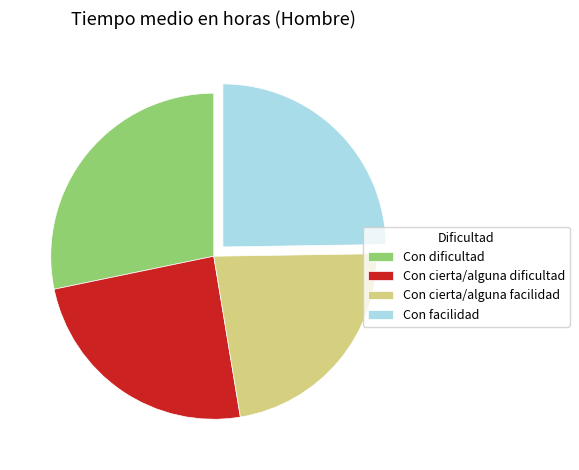

Combined, do Con cierta/alguna facilidad and Con dificultad account for over 50%?

Yes